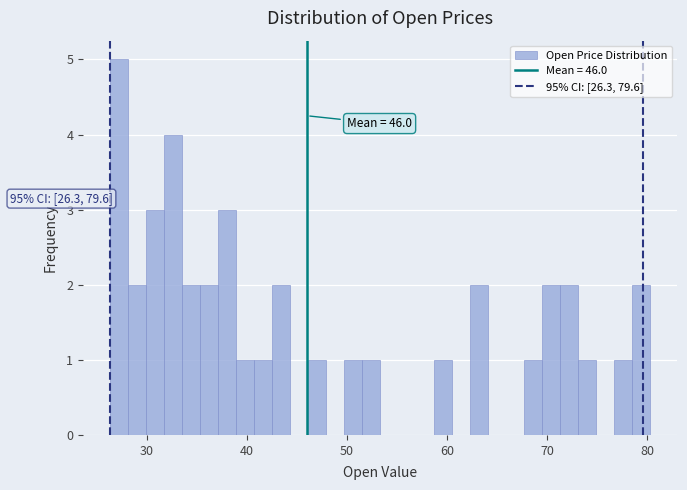

Around what value on the x-axis is the tallest bar? Give the approximate position of its centre, as read against the axis.

27